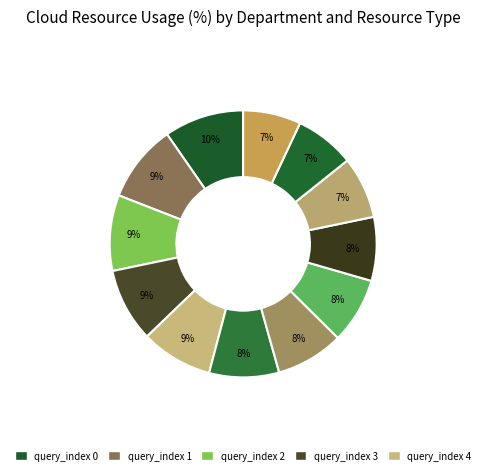

How many slices are in this pie chart?

12